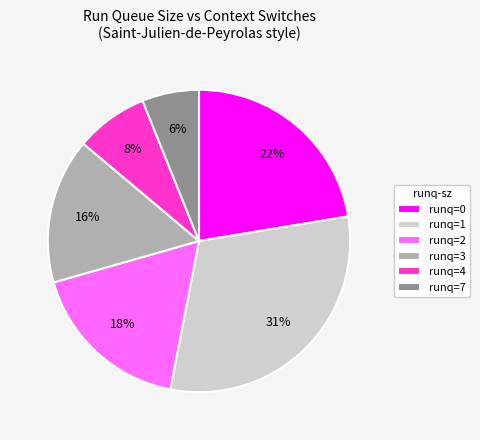

Between runq=0 and runq=7, which is larger?

runq=0